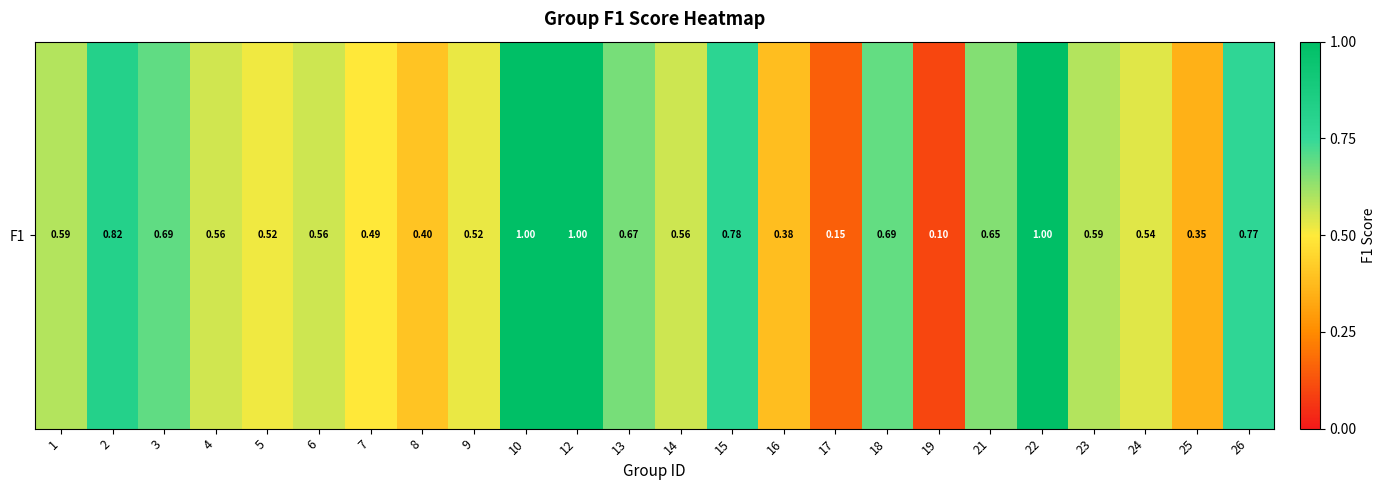

Which label corresponds to the smallest value in the chart?

19